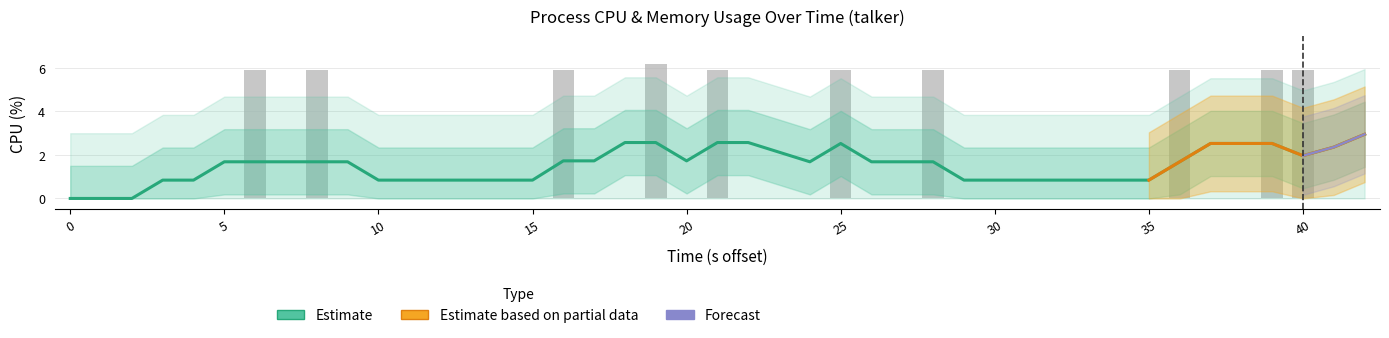

The chart shows a value of 4.1 at 17. True or false?

False